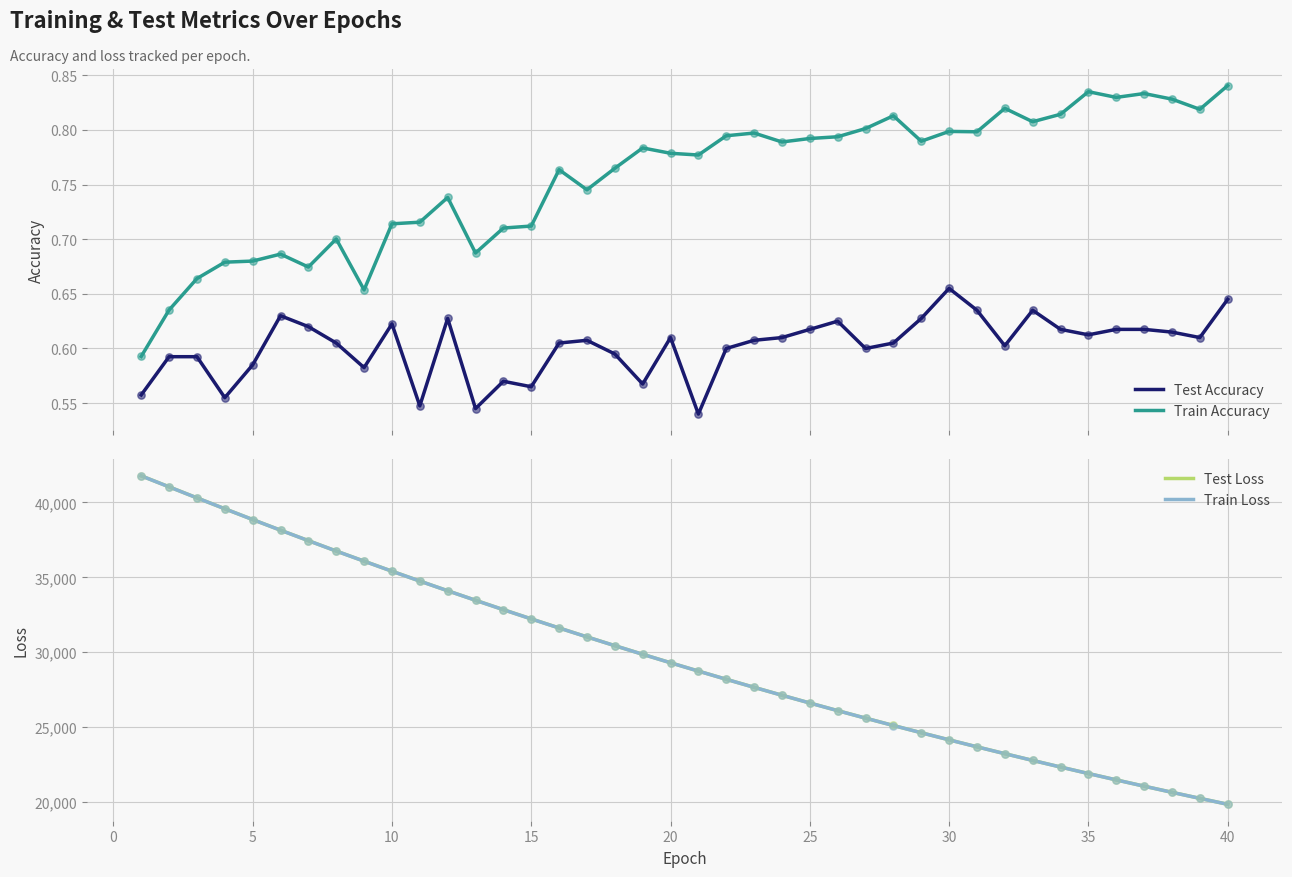

What is the highest value of the Test Loss series?

41768.2